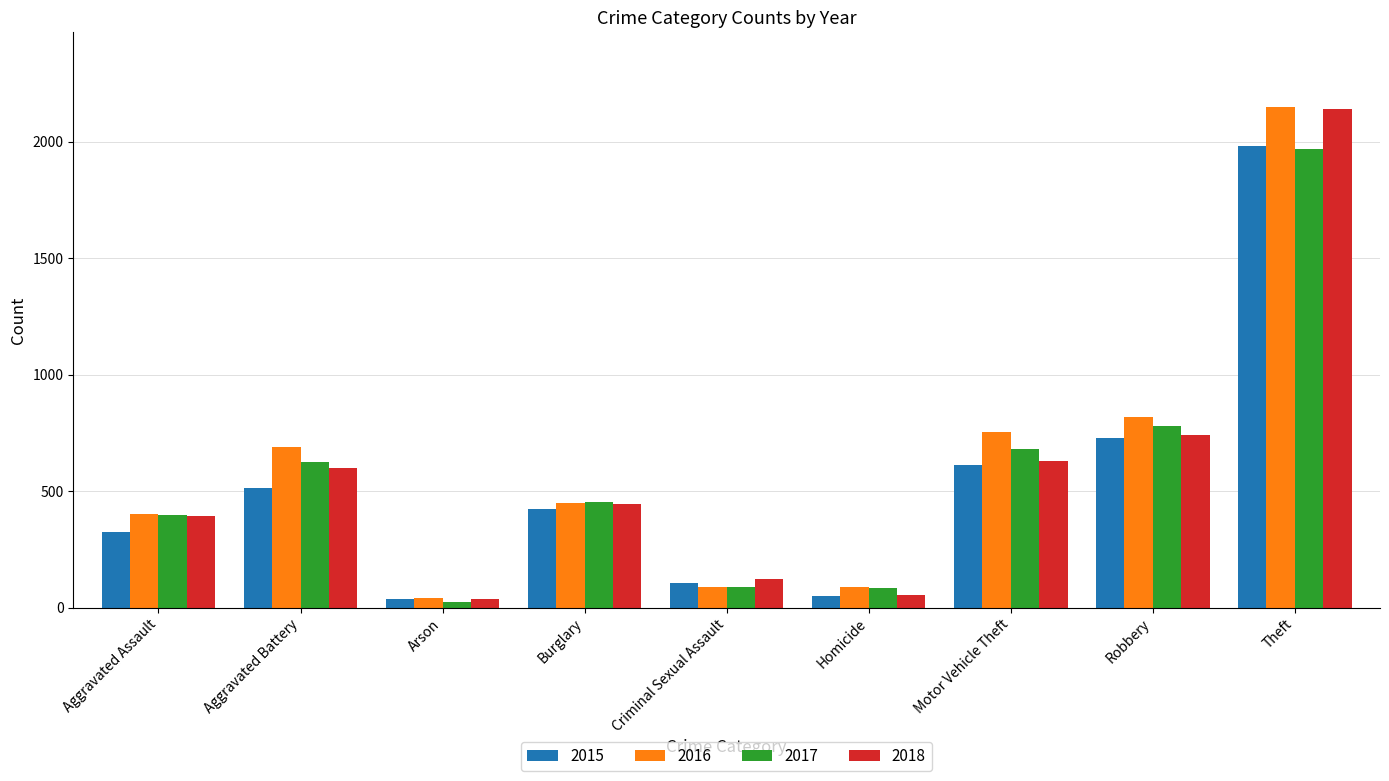

Read the 2015 value at Burglary.

422